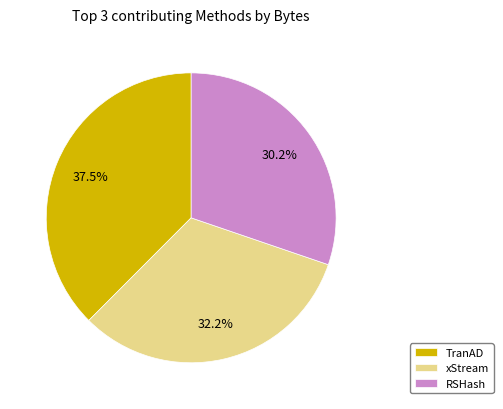

What is the ratio of the value at TranAD to the value at RSHash?

1.2